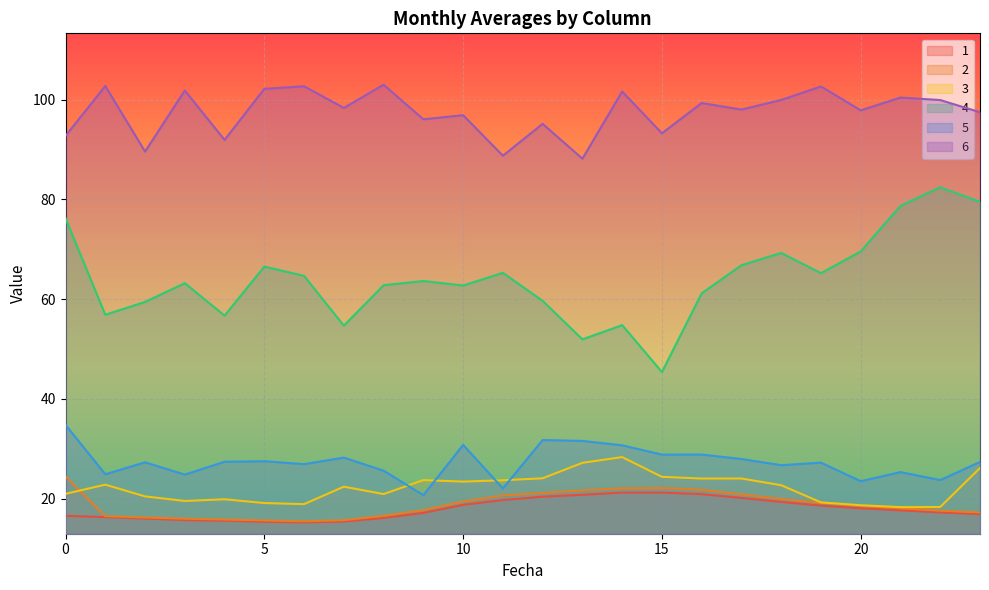

What is the value of the 4 point at the 16th from the left?

45.4